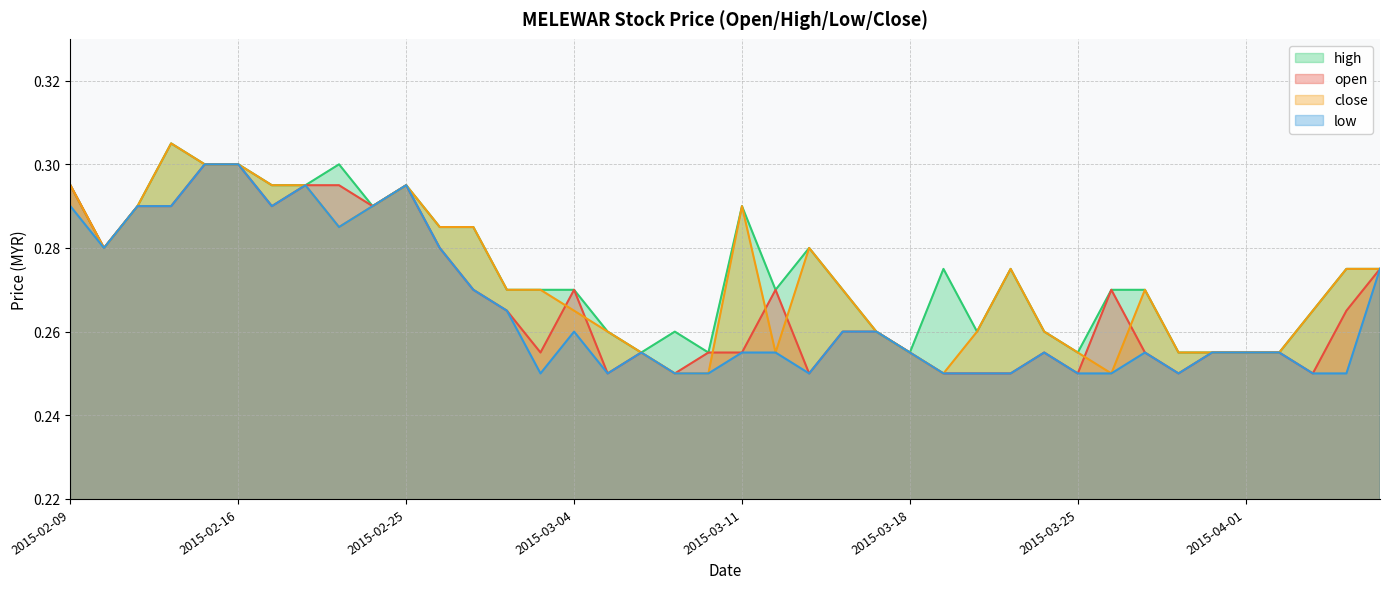

Reading left to right, extract all data points from this chart.

open: 0.3	0.3	0.3	0.3	0.3	0.3	0.3	0.3	0.3	0.3	0.3	0.3	0.3	0.3	0.3	0.3	0.2	0.3	0.2	0.3	0.3	0.3	0.2	0.3	0.3	0.3	0.2	0.2	0.2	0.3	0.2	0.3	0.3	0.2	0.3	0.3	0.3	0.2	0.3	0.3
high: 0.3	0.3	0.3	0.3	0.3	0.3	0.3	0.3	0.3	0.3	0.3	0.3	0.3	0.3	0.3	0.3	0.3	0.3	0.3	0.3	0.3	0.3	0.3	0.3	0.3	0.3	0.3	0.3	0.3	0.3	0.3	0.3	0.3	0.3	0.3	0.3	0.3	0.3	0.3	0.3
low: 0.3	0.3	0.3	0.3	0.3	0.3	0.3	0.3	0.3	0.3	0.3	0.3	0.3	0.3	0.2	0.3	0.2	0.3	0.2	0.2	0.3	0.3	0.2	0.3	0.3	0.3	0.2	0.2	0.2	0.3	0.2	0.2	0.3	0.2	0.3	0.3	0.3	0.2	0.2	0.3
close: 0.3	0.3	0.3	0.3	0.3	0.3	0.3	0.3	0.3	0.3	0.3	0.3	0.3	0.3	0.3	0.3	0.3	0.3	0.2	0.2	0.3	0.3	0.3	0.3	0.3	0.3	0.2	0.3	0.3	0.3	0.3	0.2	0.3	0.3	0.3	0.3	0.3	0.3	0.3	0.3